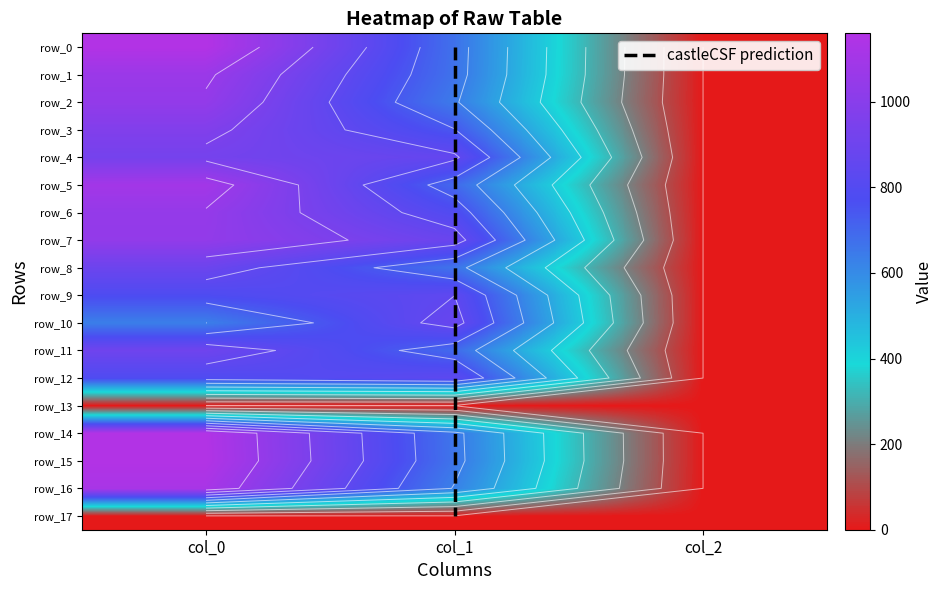

Which series has the largest total across all categories?

row_7